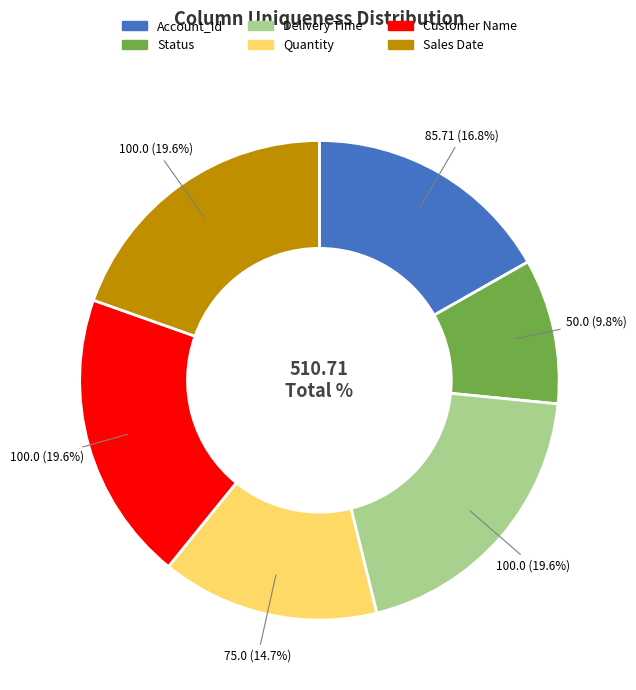

To the nearest percent, what is the combined percentage of Account_Id and Customer Name?

36%